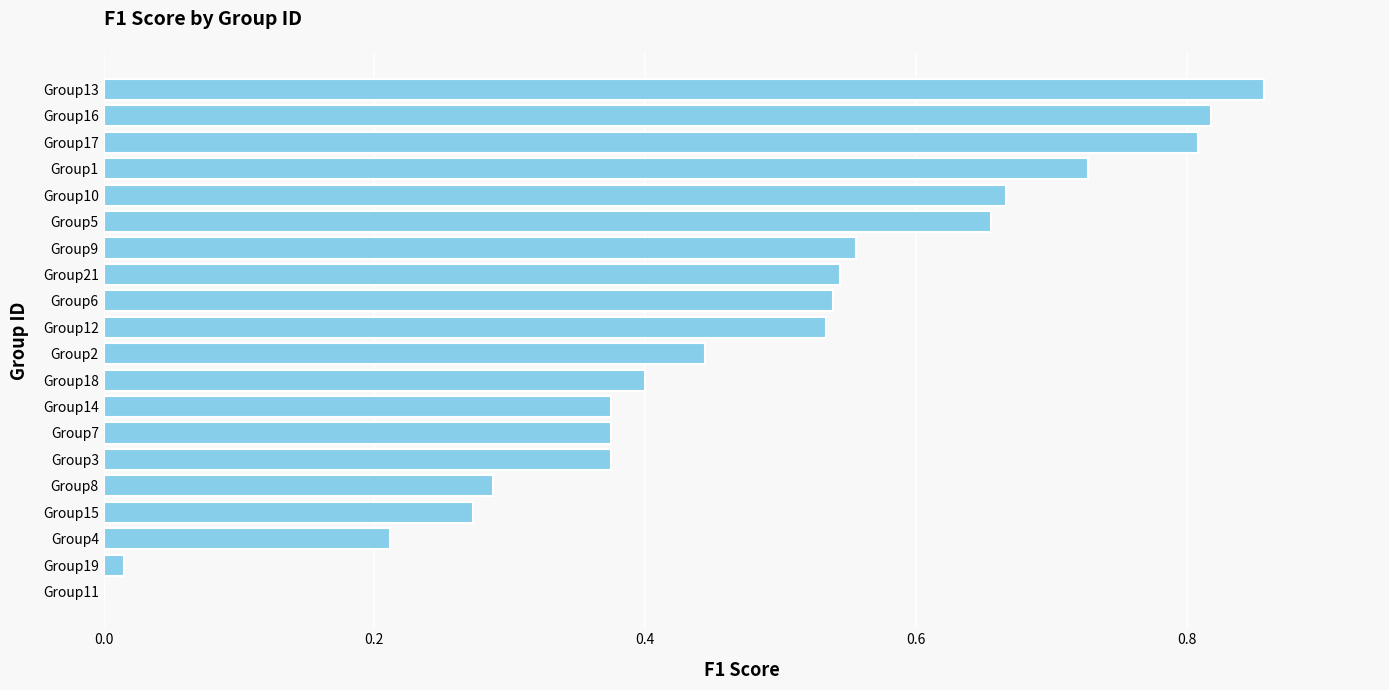

Are the bars horizontal?

Yes